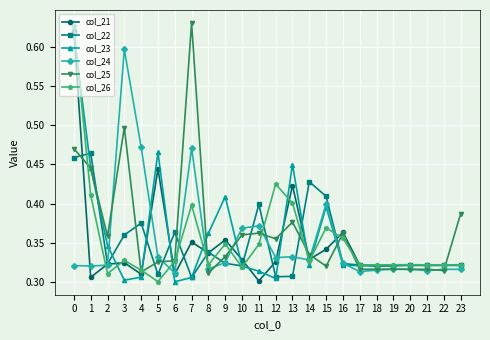

What are all the series names shown in the legend?

col_21, col_22, col_23, col_24, col_25, col_26